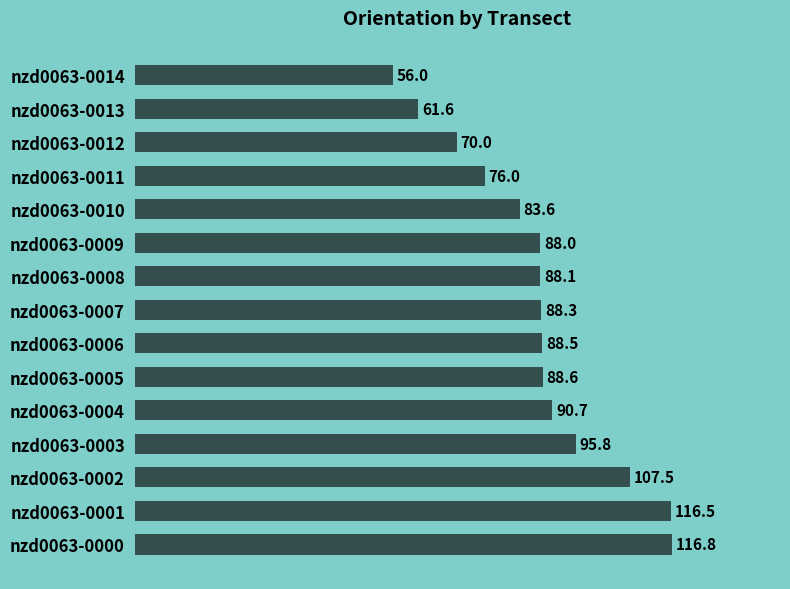

The chart shows a value of 35.7 at nzd0063-0006. True or false?

False